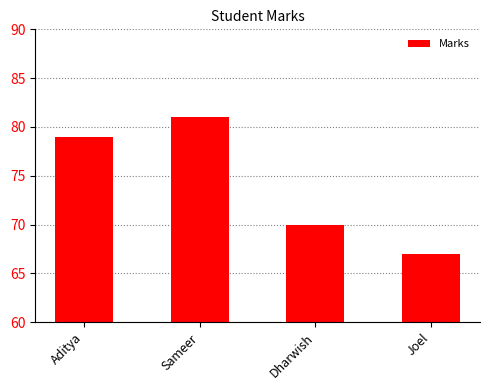

List the labels in order of value, largest first.

Sameer, Aditya, Dharwish, Joel